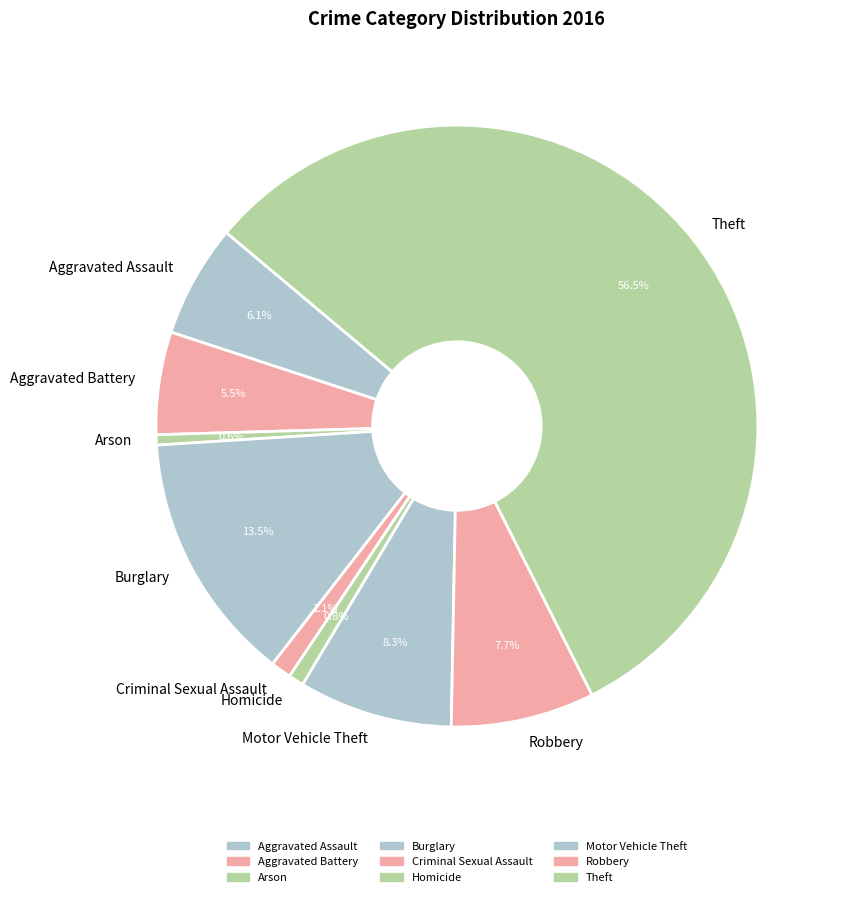

What is the largest slice in the pie chart?

Theft